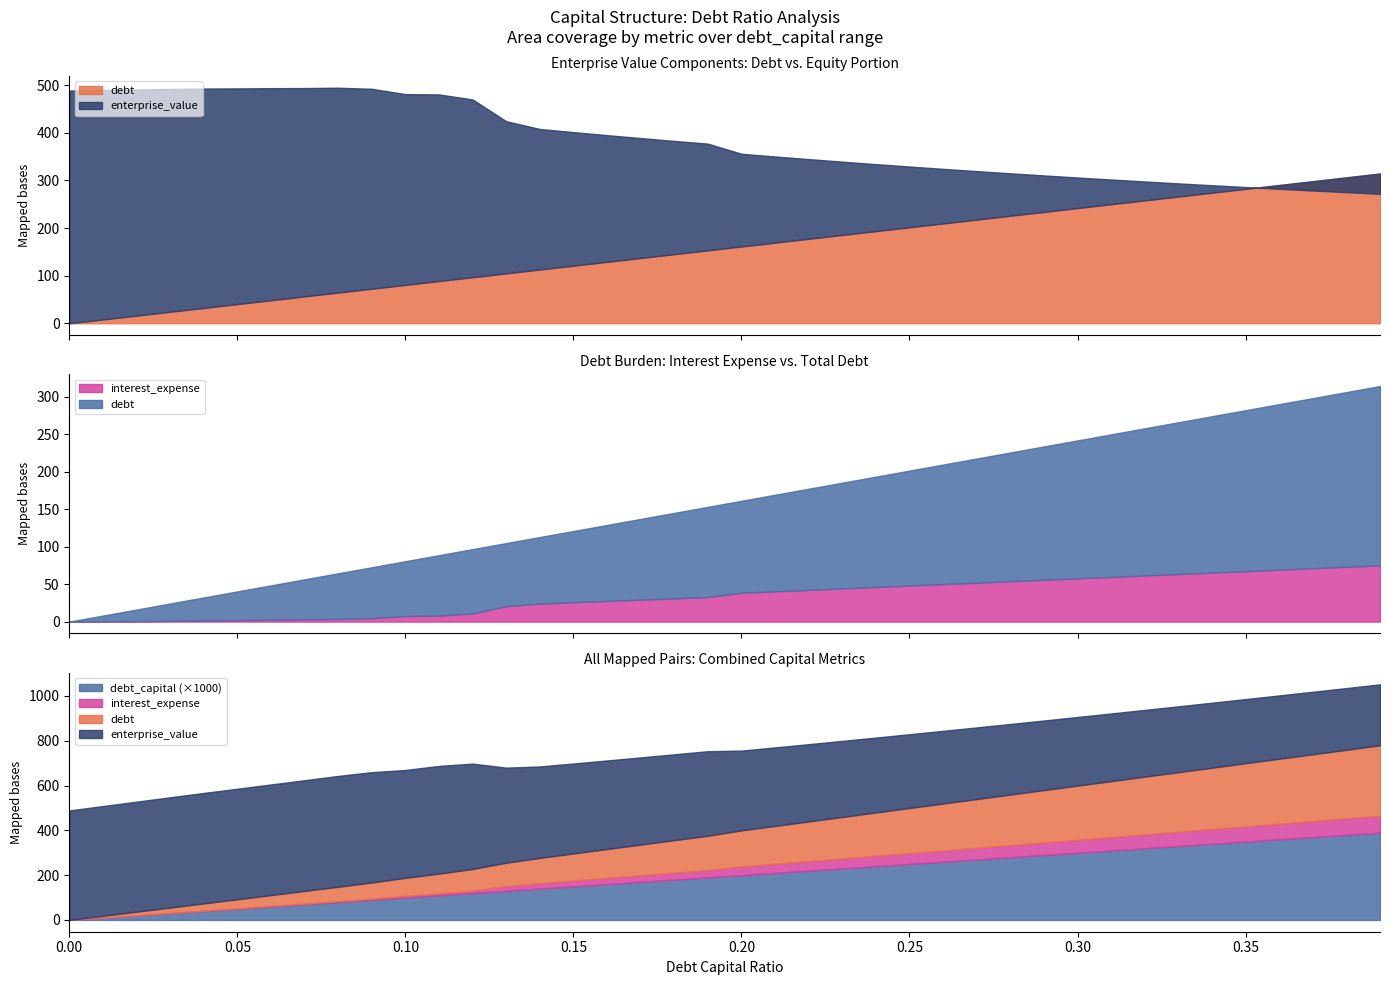

True or false: enterprise_value and interest_expense cross at least once.

False